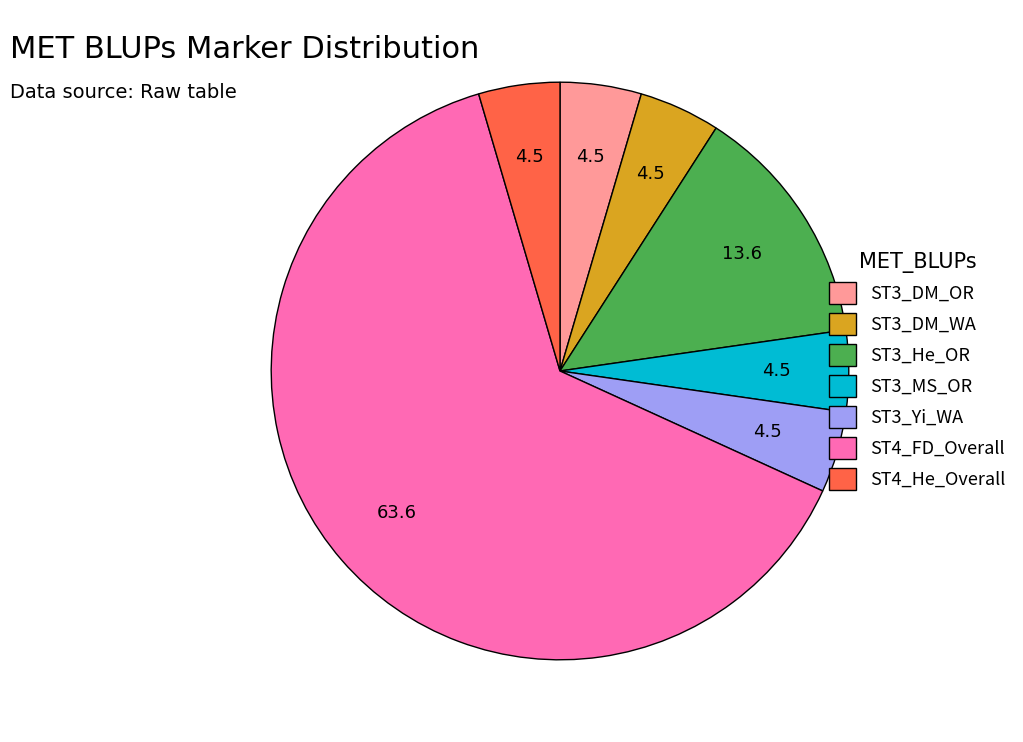

Is it true that ST3_Yi_WA is 5% of the pie?

True